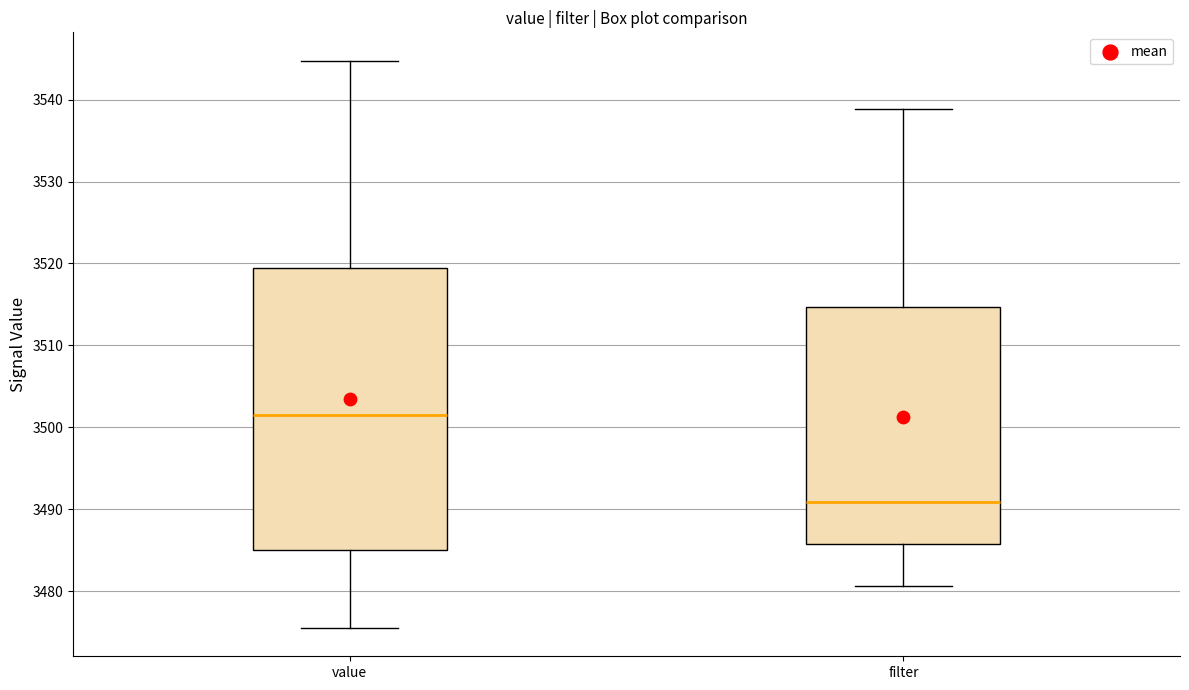

Where does the median line of the box for value sit on the y-axis? The values are not printed on the chart, so give them approximately, as read against the axis.

3501